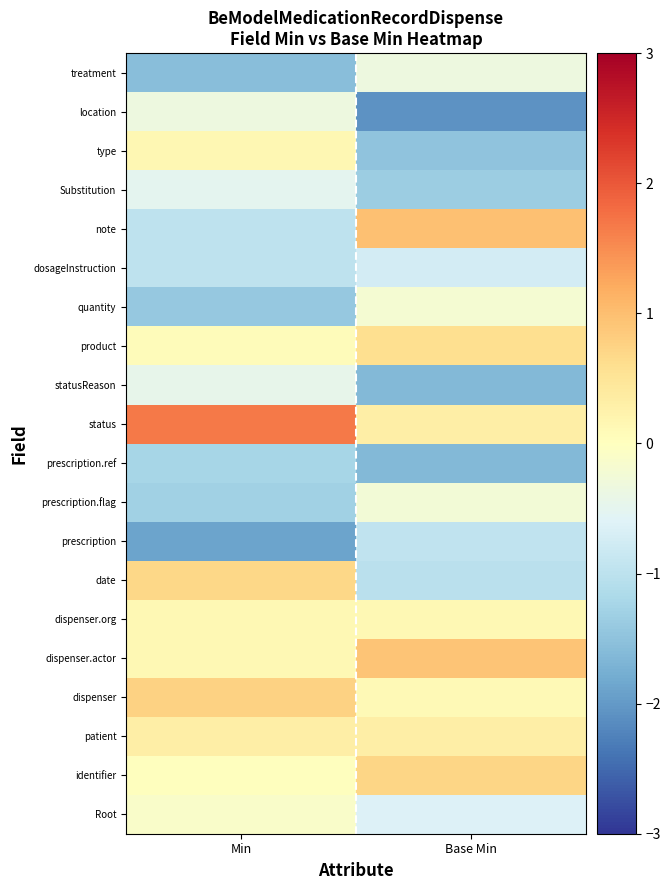

Which category has the highest value across all series?

Min